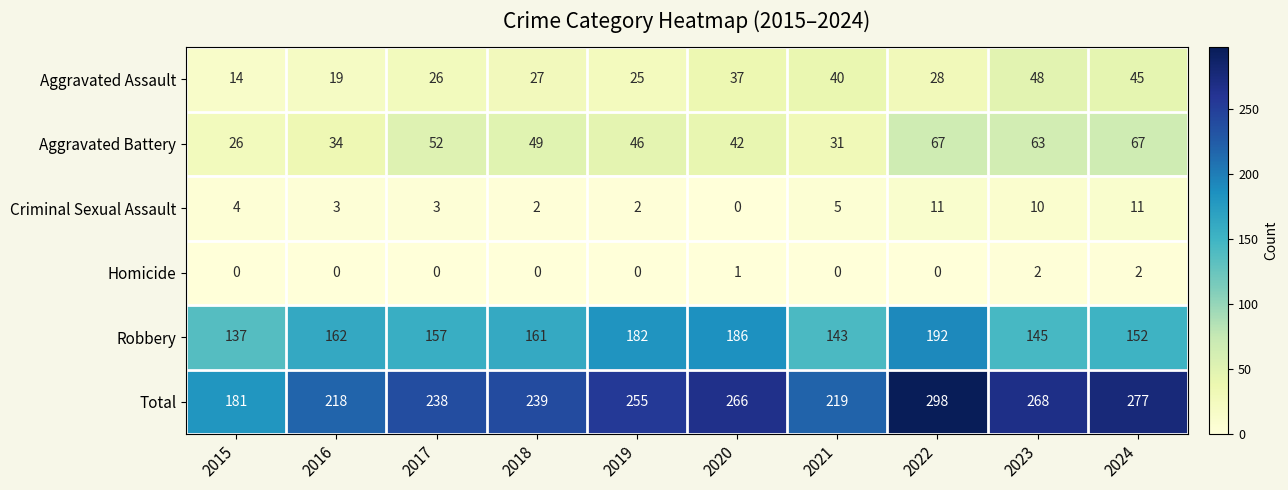

What is the maximum value for Robbery?

192